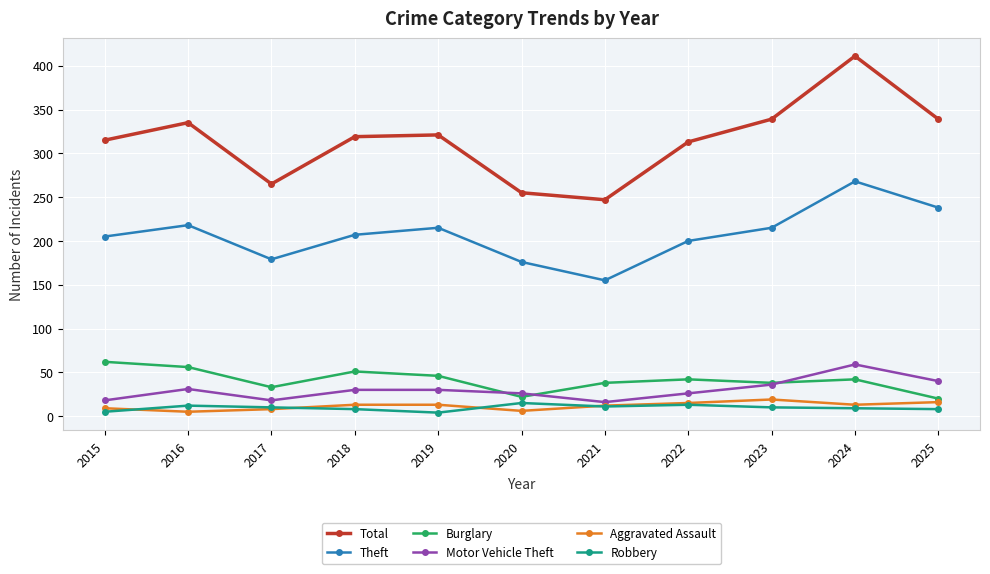

Which series has the widest spread of values?

Total